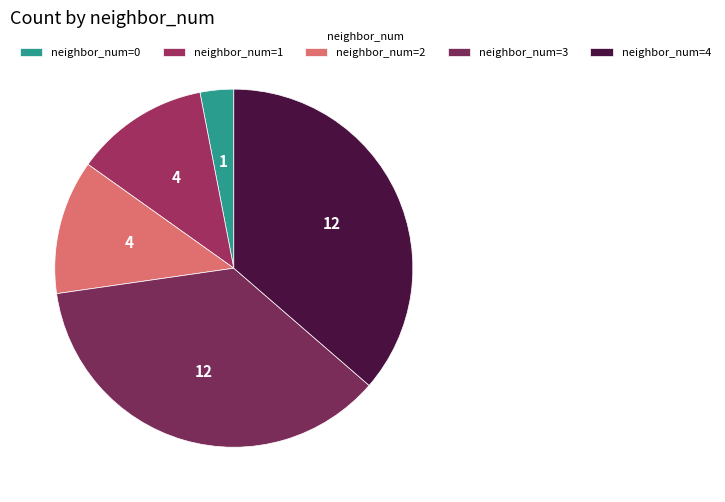

Rank the categories by value from lowest to highest.

0, 1, 2, 3, 4